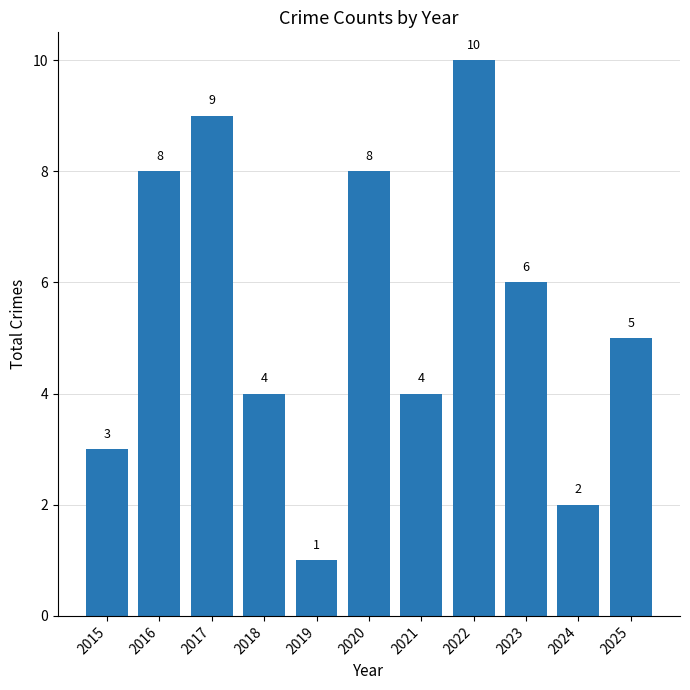

How many categories are shown in the chart?

11